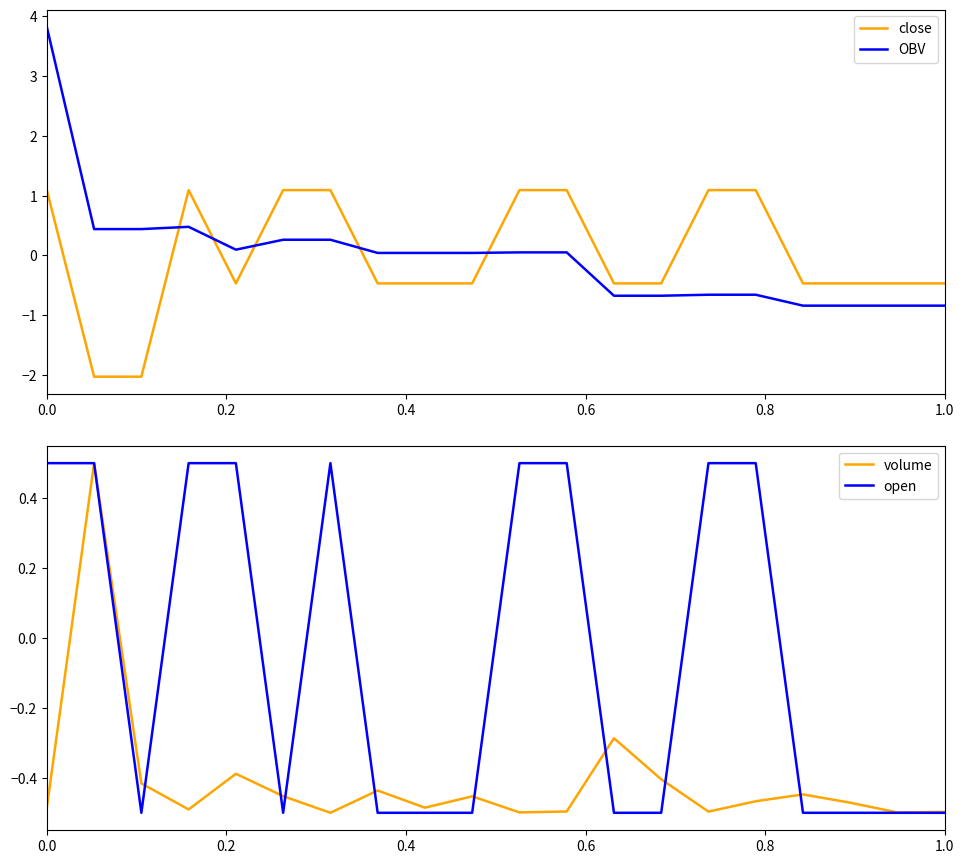

How many data points in close are above 0?

8